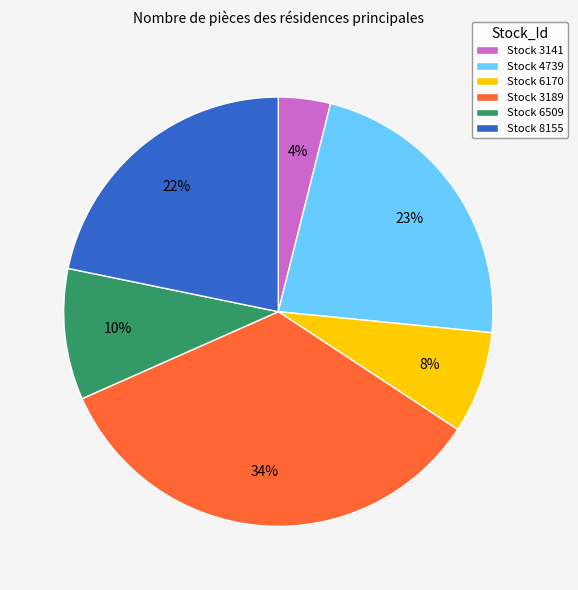

Do Stock 4739 and Stock 3141 together represent more than half of the pie?

No